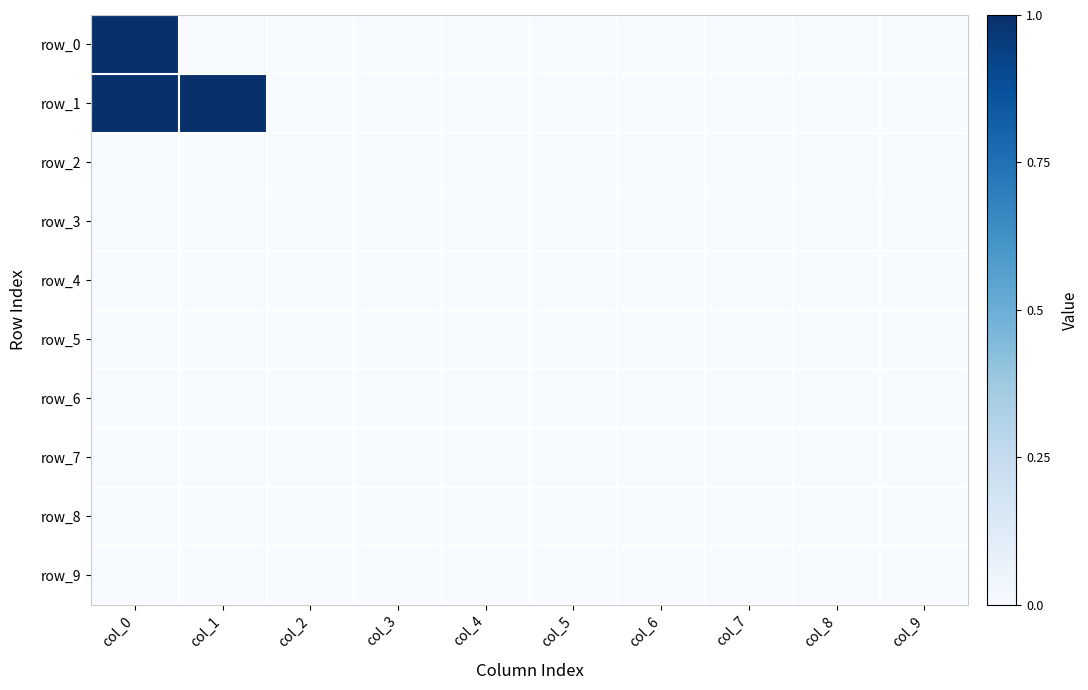

What is the greatest value displayed?

1